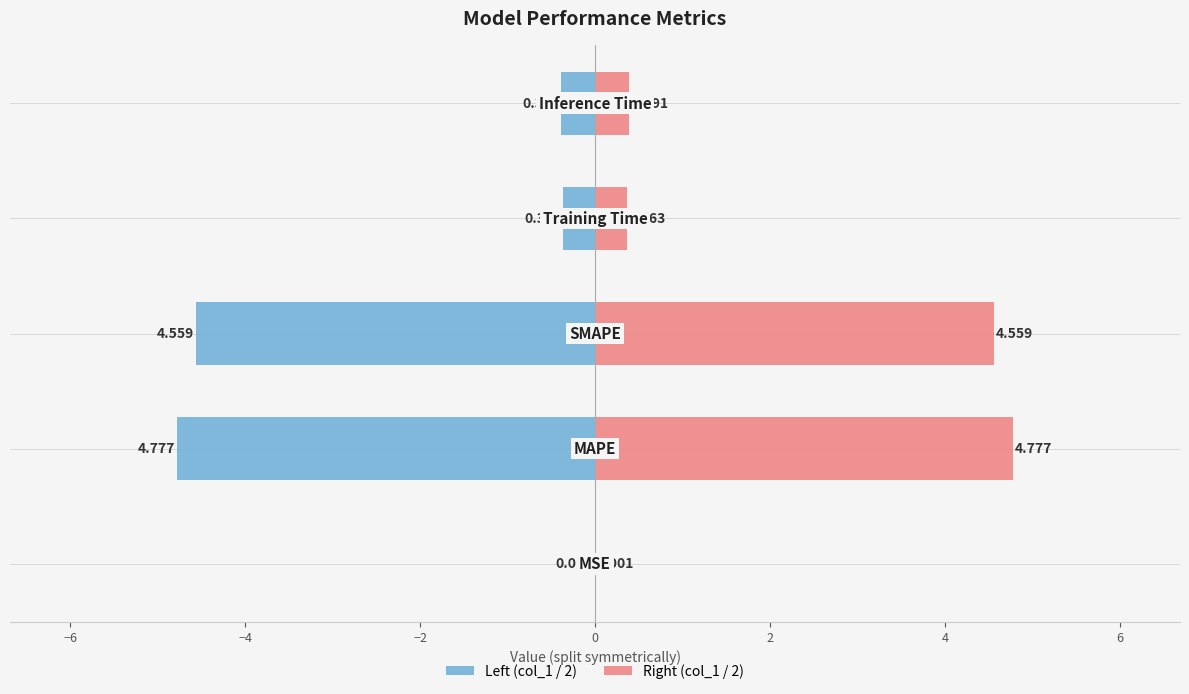

Is it true that Right (col_1 / 2) equals 0.5 at −2?

False